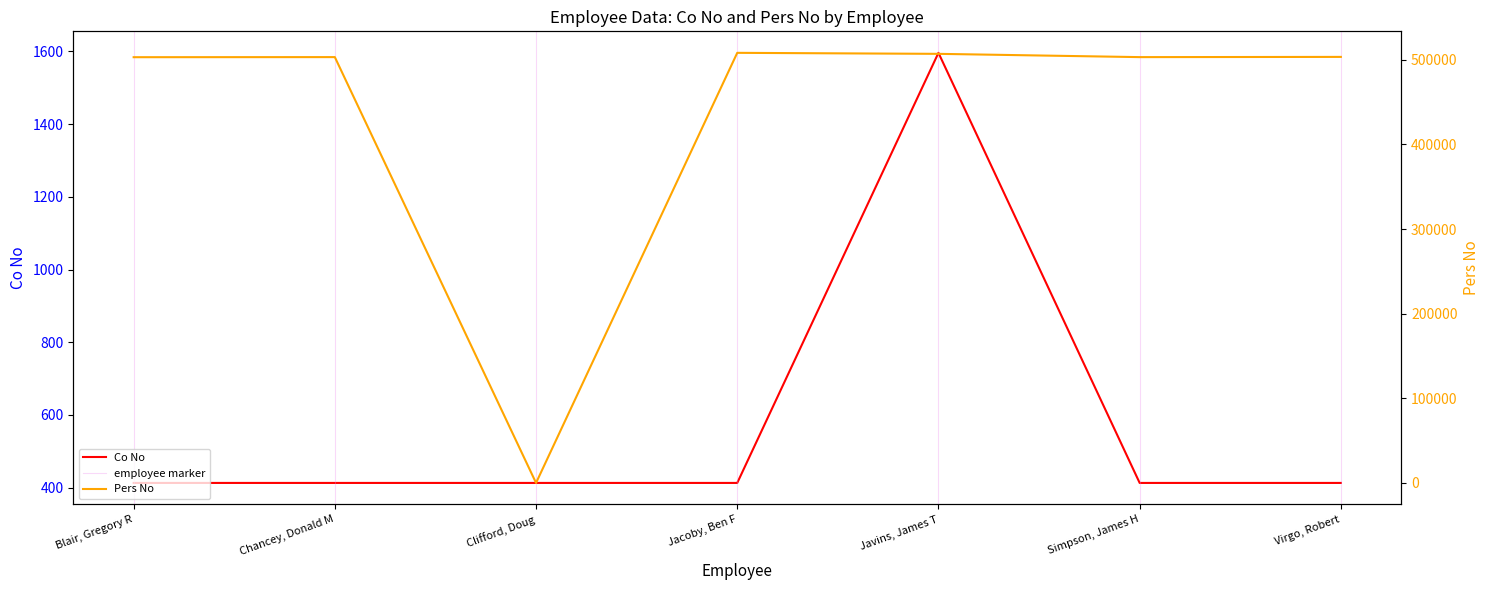

Between Simpson, James H and Javins, James T, which is larger?

Javins, James T